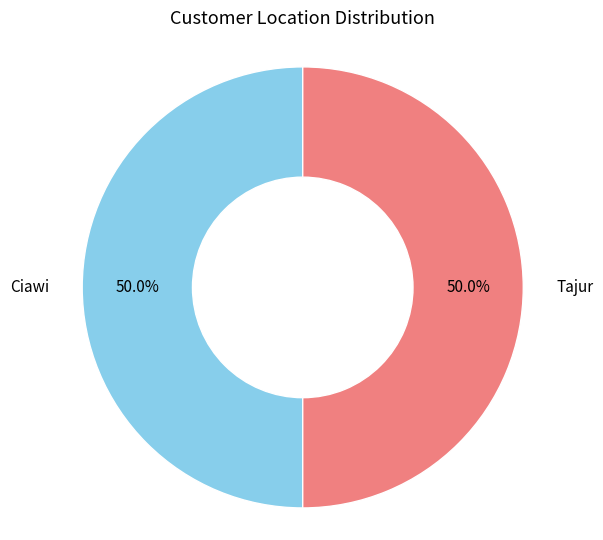

How many slices are in this pie chart?

2